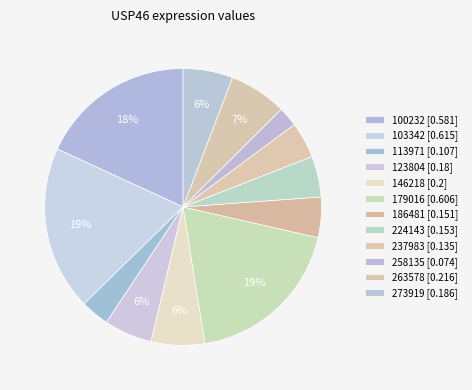

To the nearest percent, what is the average slice percentage?

8%